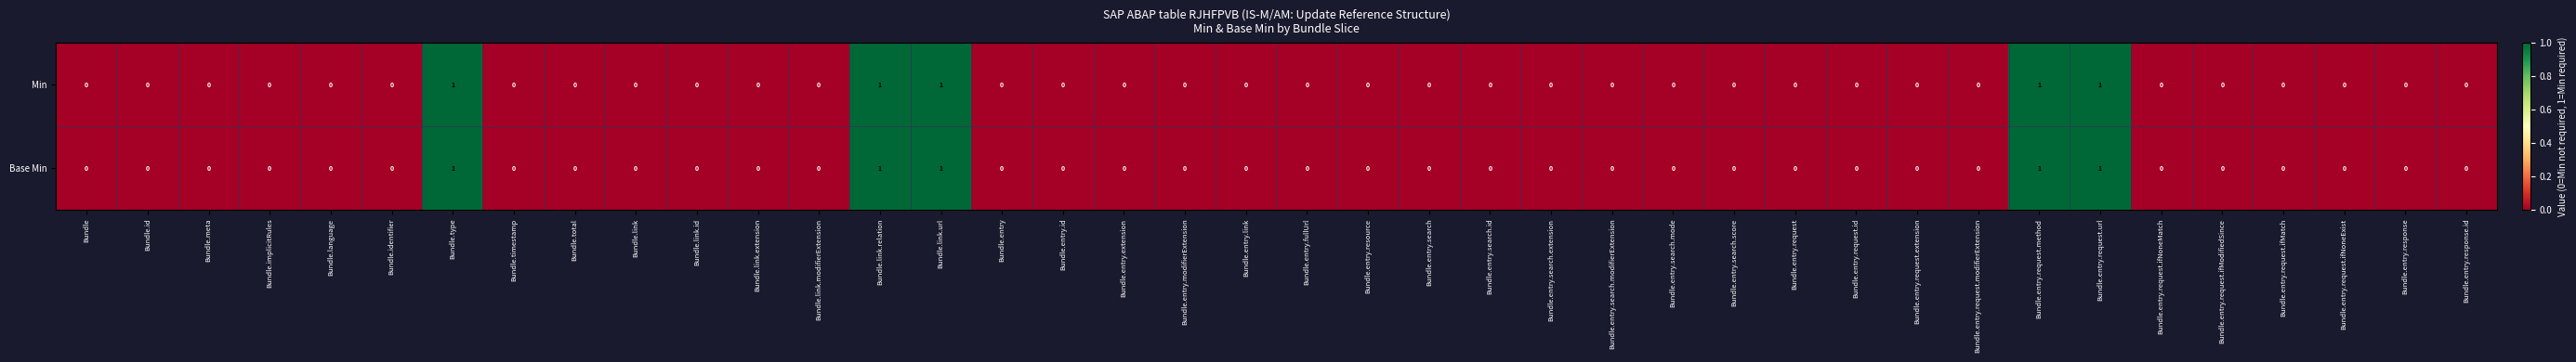

What is the greatest value displayed?

1